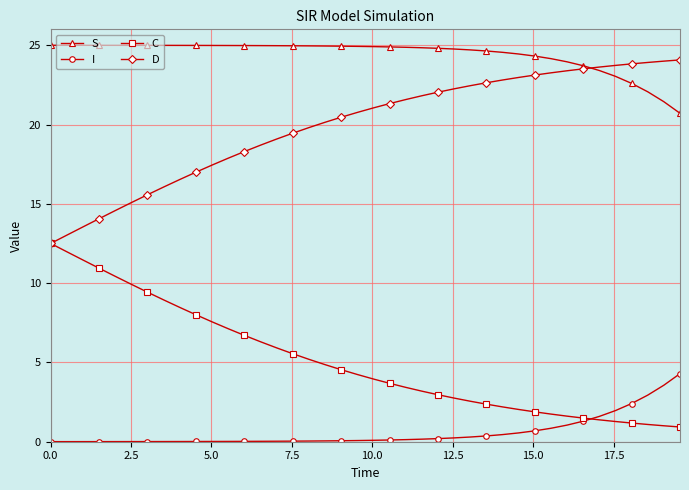

What is the value of the C point at the 30th from the left?

2.0